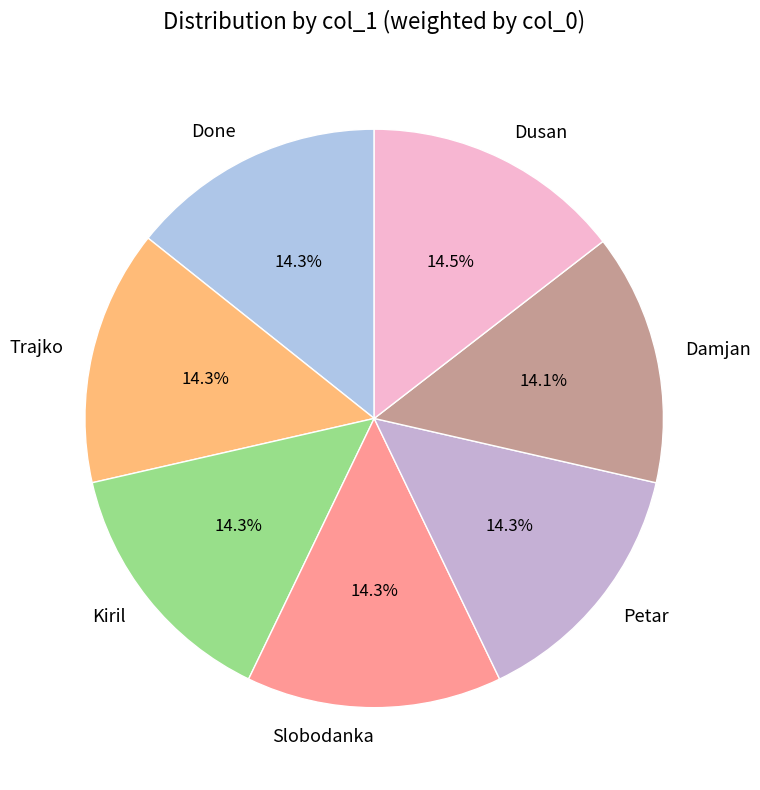

Approximately how many times larger is the value at Trajko compared to Slobodanka?

1.0